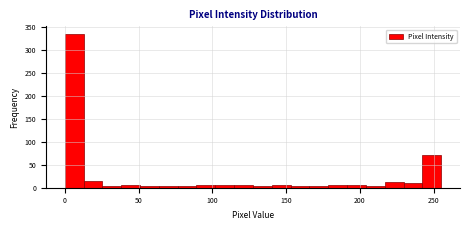

Around what value on the x-axis is the tallest bar? Give the approximate position of its centre, as read against the axis.

5